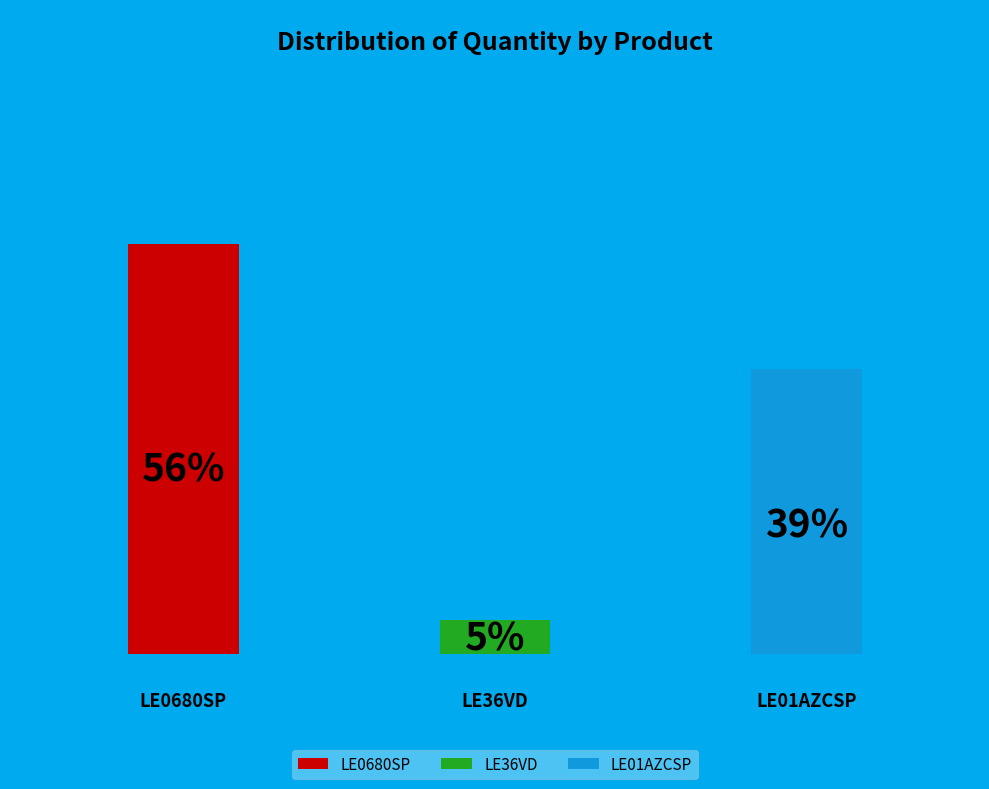

What percentage is NOT represented by LE36VD?

95.3%